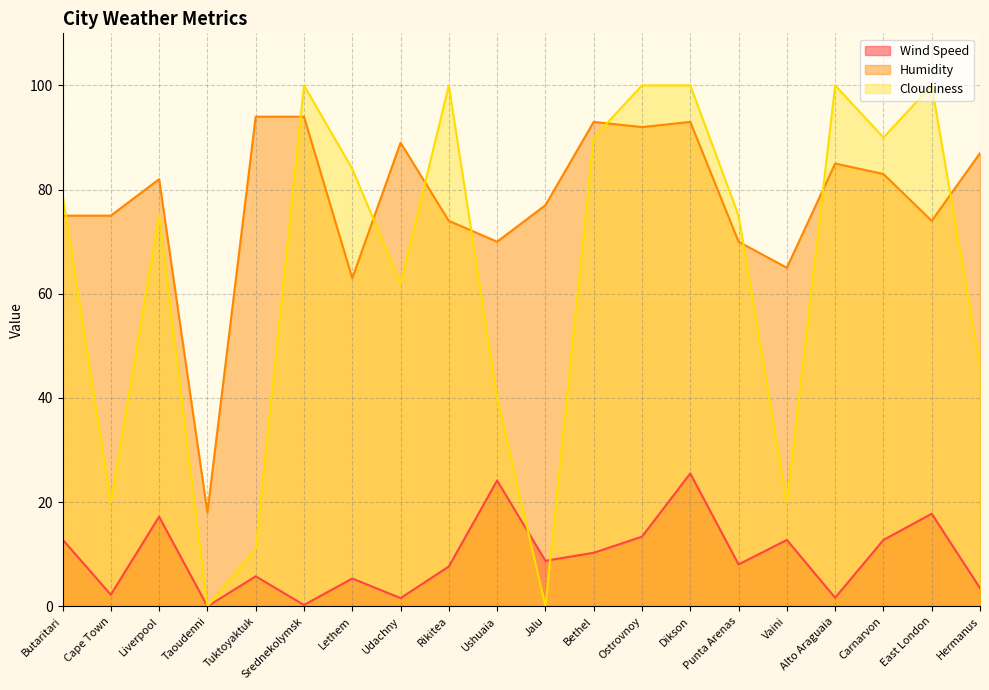

In Cloudiness, how many points are higher than both neighbors (excluding endpoints)?

5